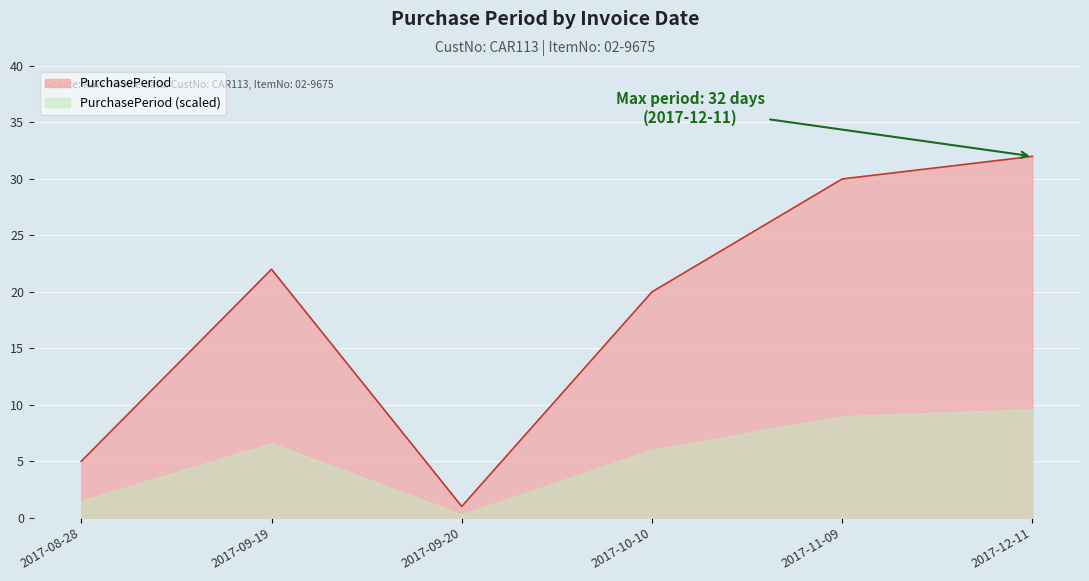

How many data points are above 22?

2